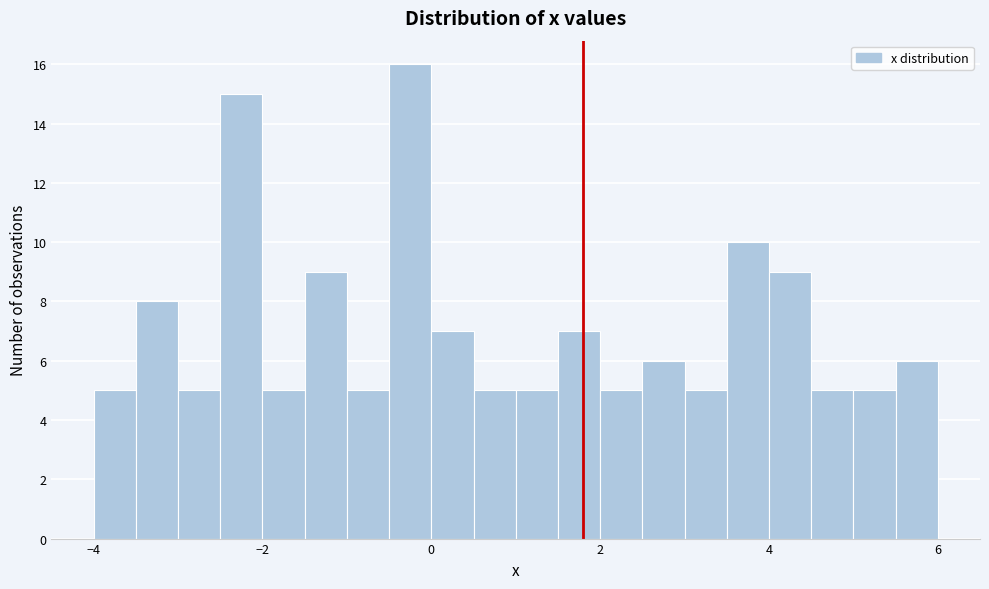

Around what value on the x-axis is the tallest bar? Give the approximate position of its centre, as read against the axis.

-0.2